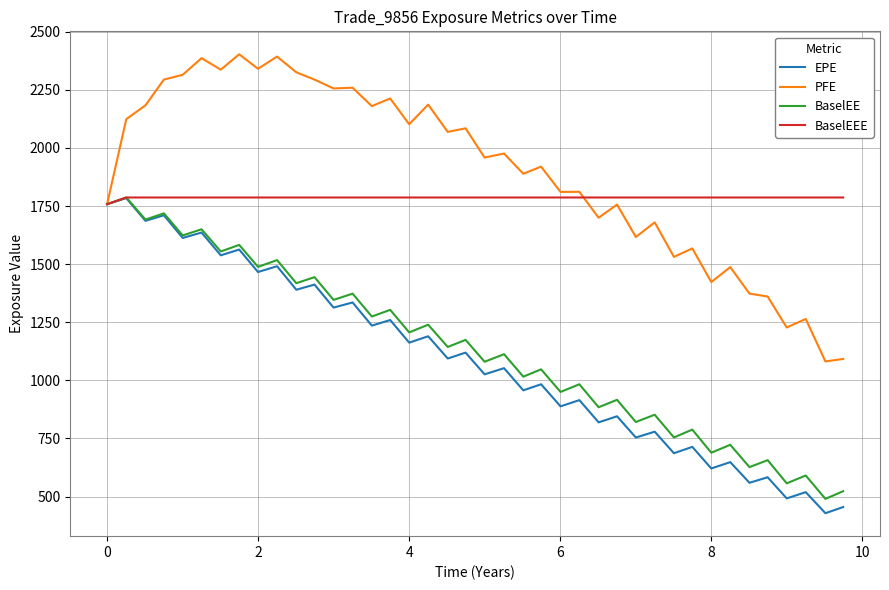

Which series has the widest spread of values?

EPE